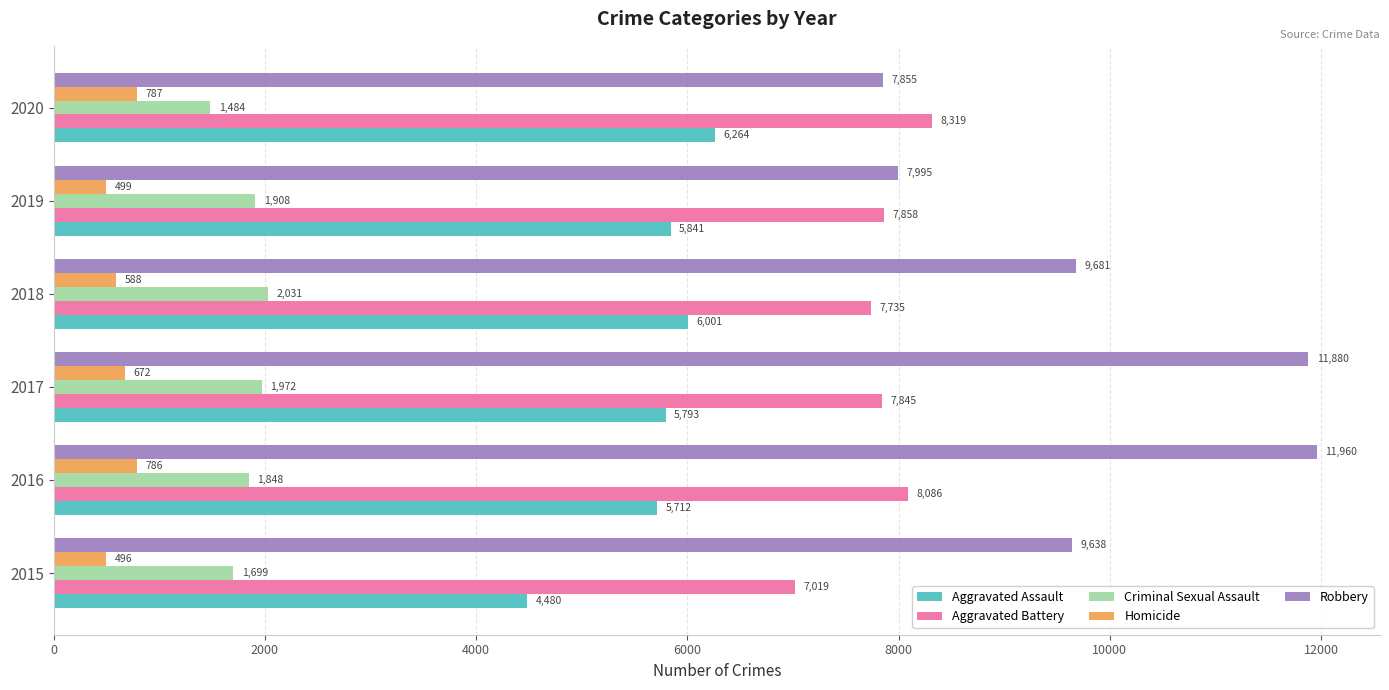

What is the sum of all Homicide values?

3828